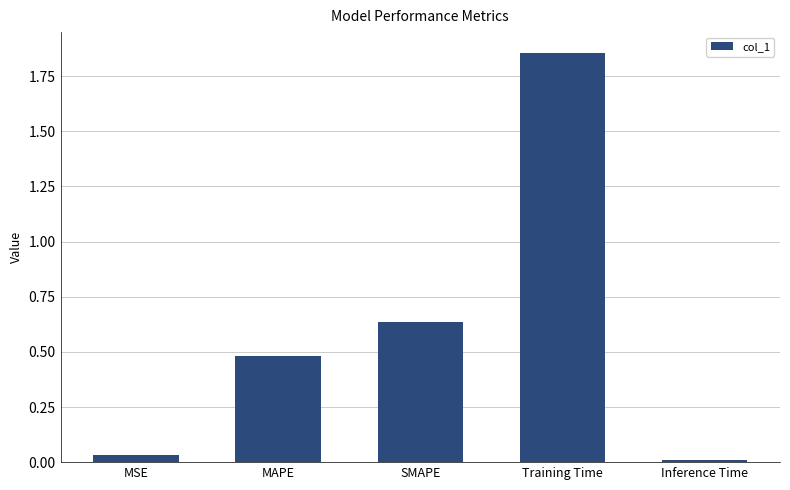

What position from the left is Training Time?

4